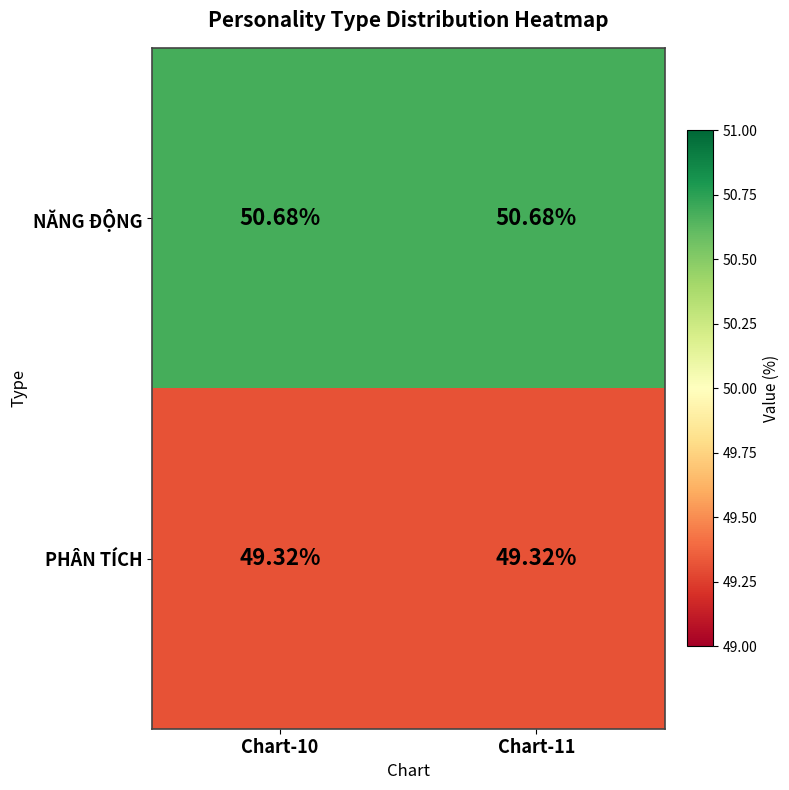

Rank the series by their average value, from lowest to highest.

PHÂN TÍCH, NĂNG ĐỘNG